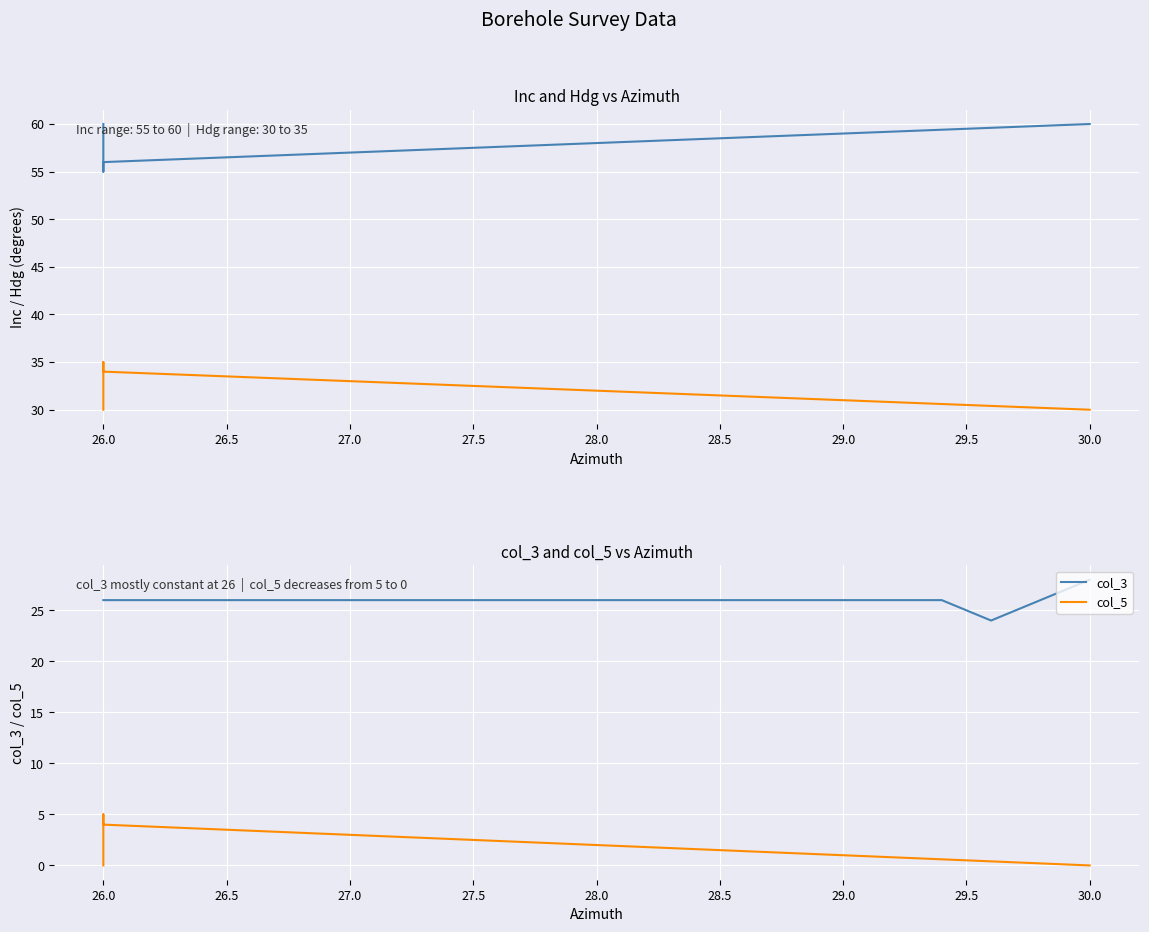

What is the value of the Hdg point at the 13th from the left?

32.8